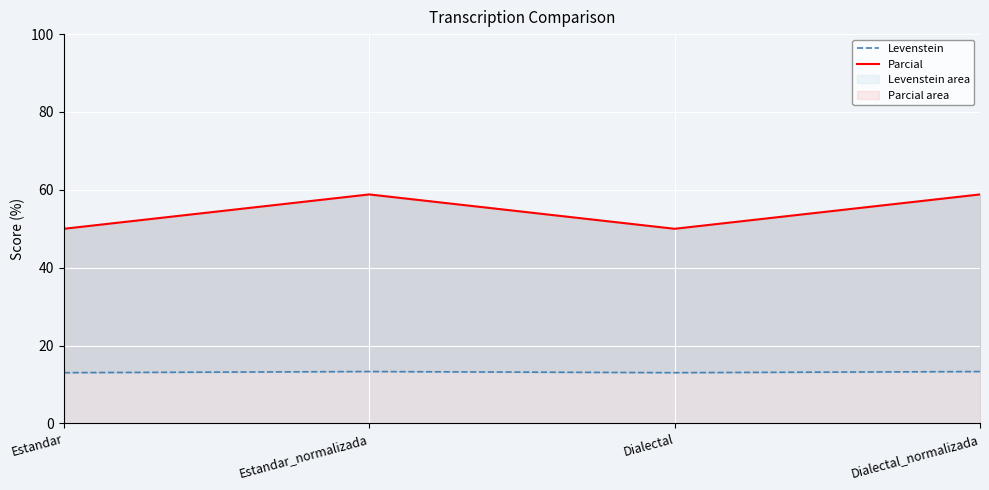

True or false: Levenstein and Parcial intersect in this chart.

False